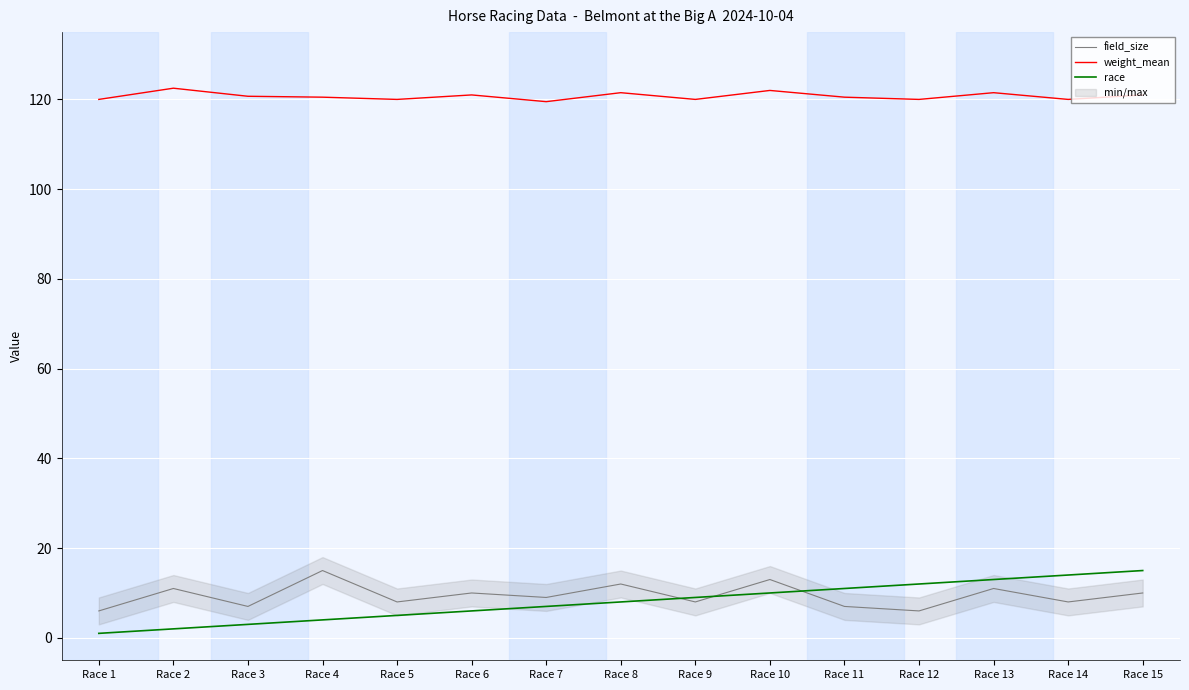

What is the value of the weight_mean point at the 15th from the left?

121.0